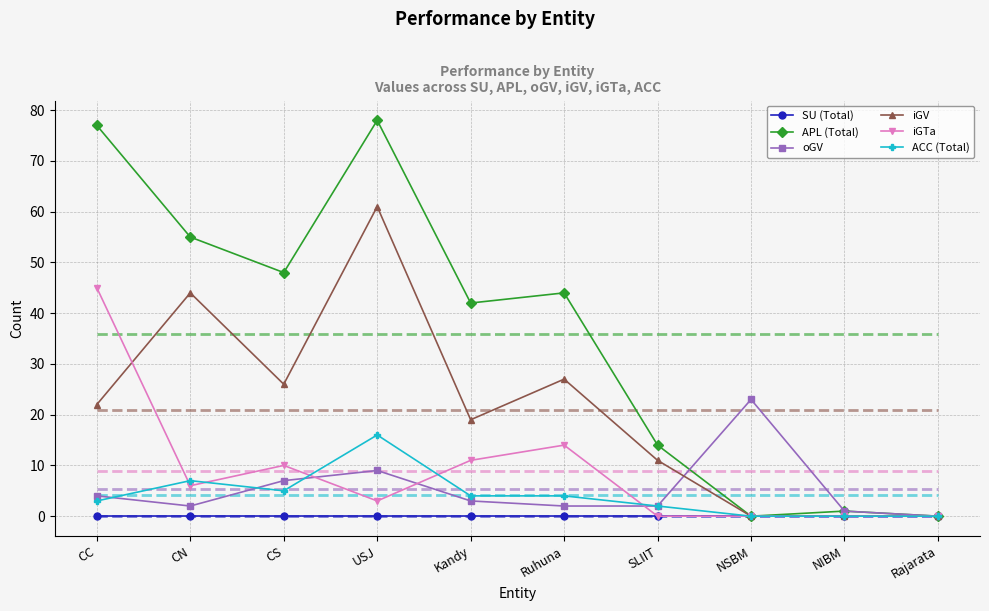

At which category is the sum across all series the highest?

USJ